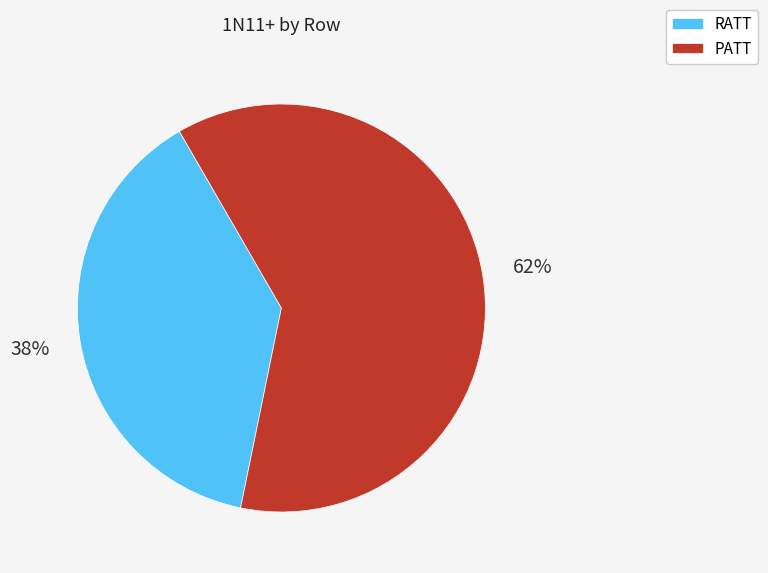

Is there any slice that represents more than half of the pie?

Yes